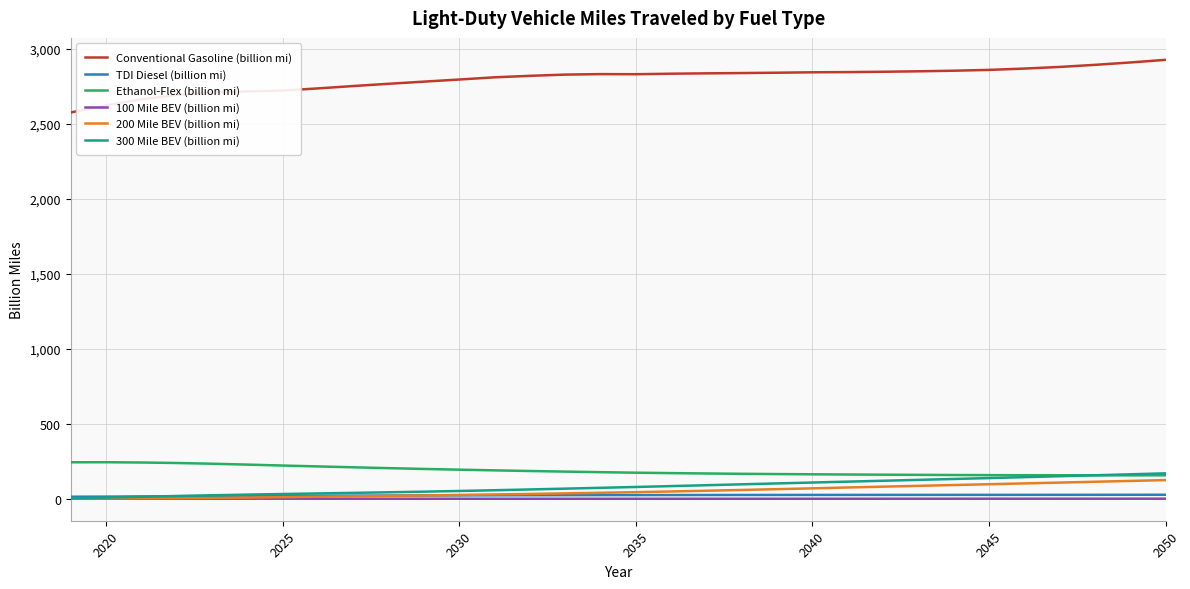

What is the minimum value shown in the chart?

1.4